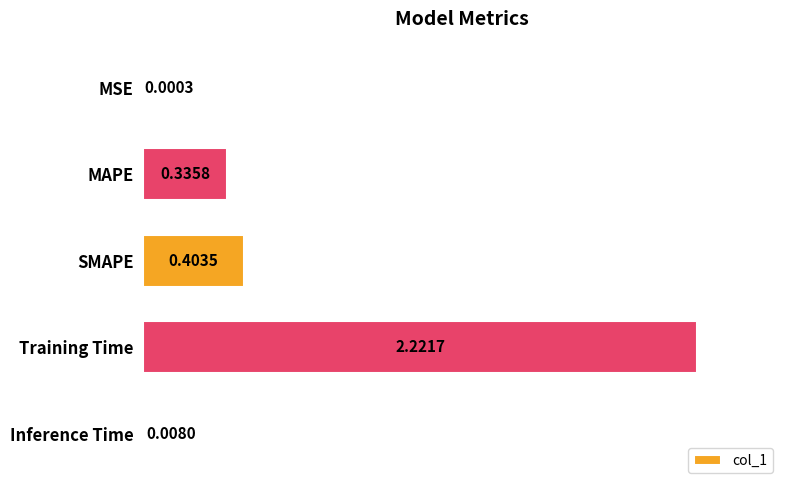

Which category has the highest value across all series?

Training Time